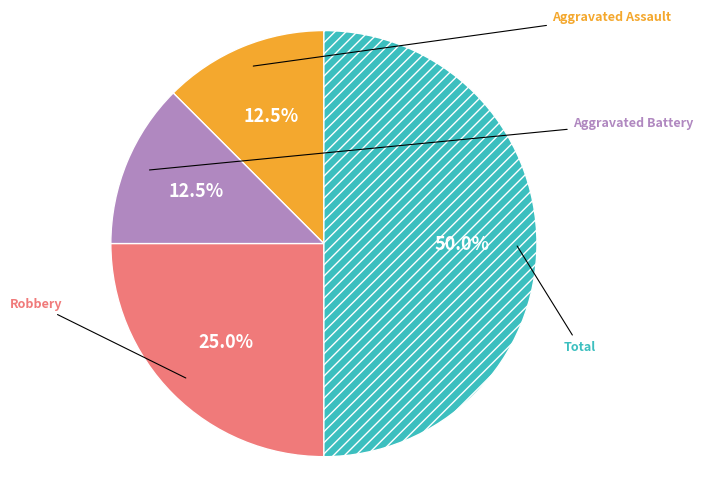

How many slices are in this pie chart?

4